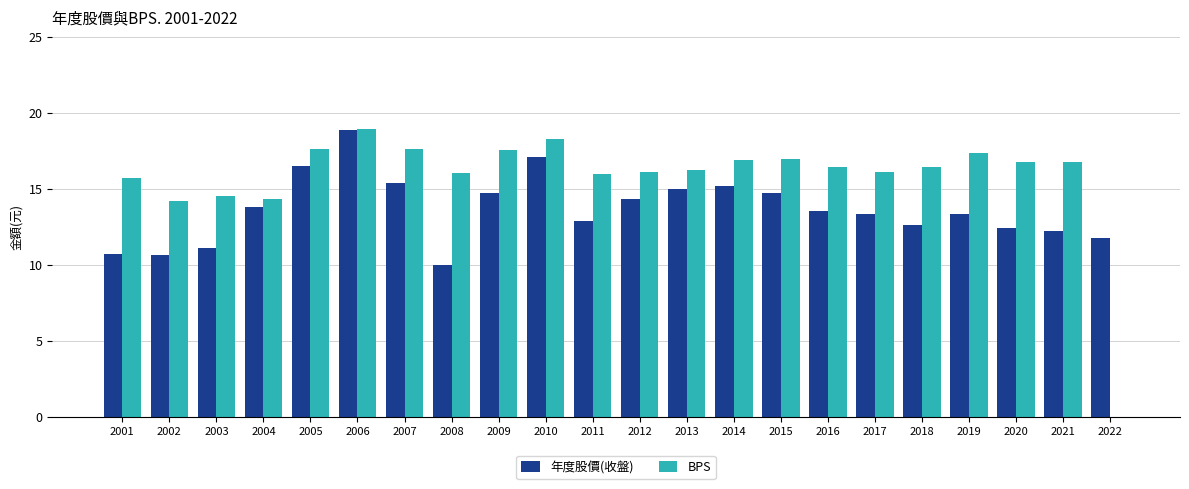

What is the sum of the BPS values at 2018 and 2010?

34.7